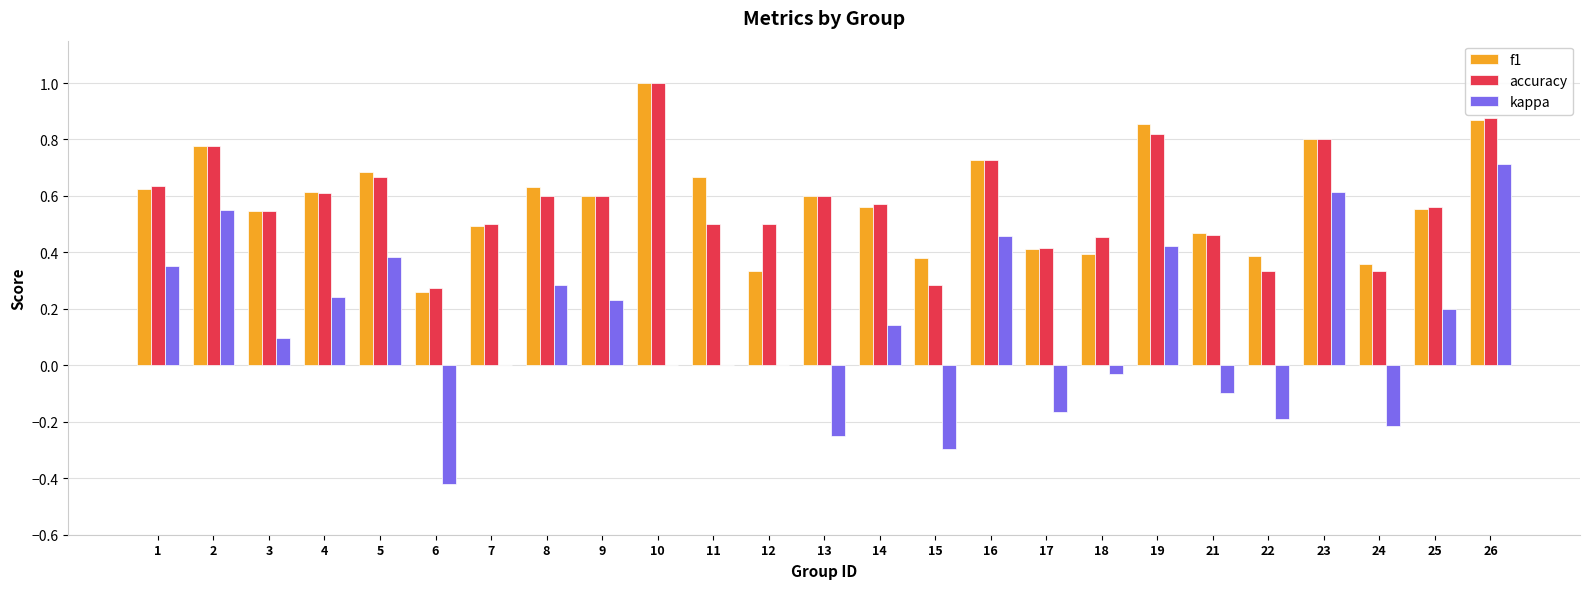

Is the value of accuracy at 14 greater than the value of f1 at 17?

Yes